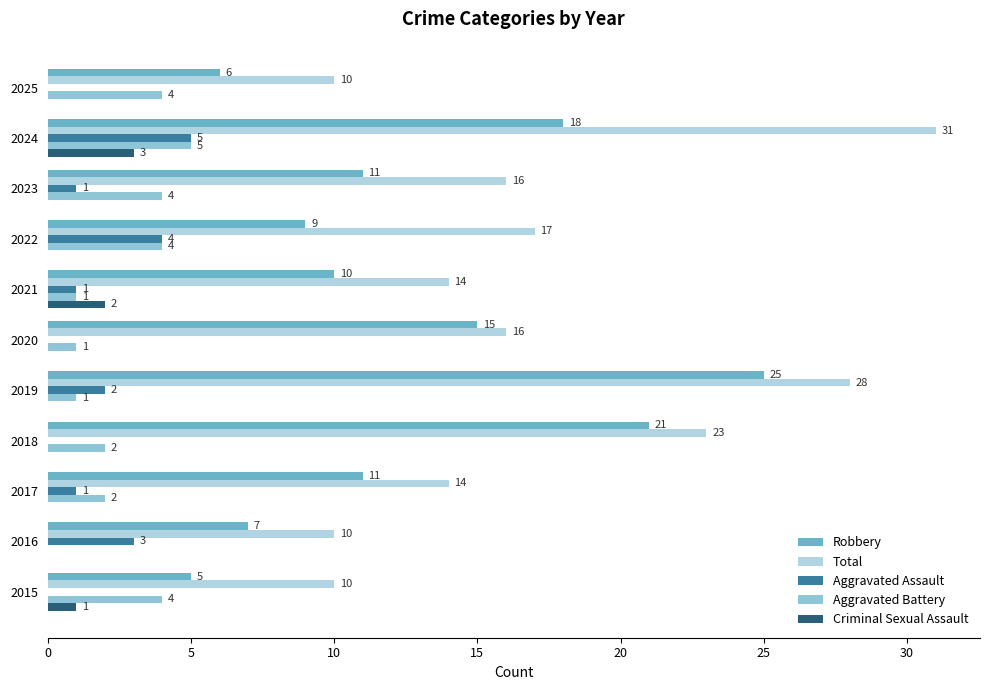

What is the average value of the Aggravated Battery series?

3